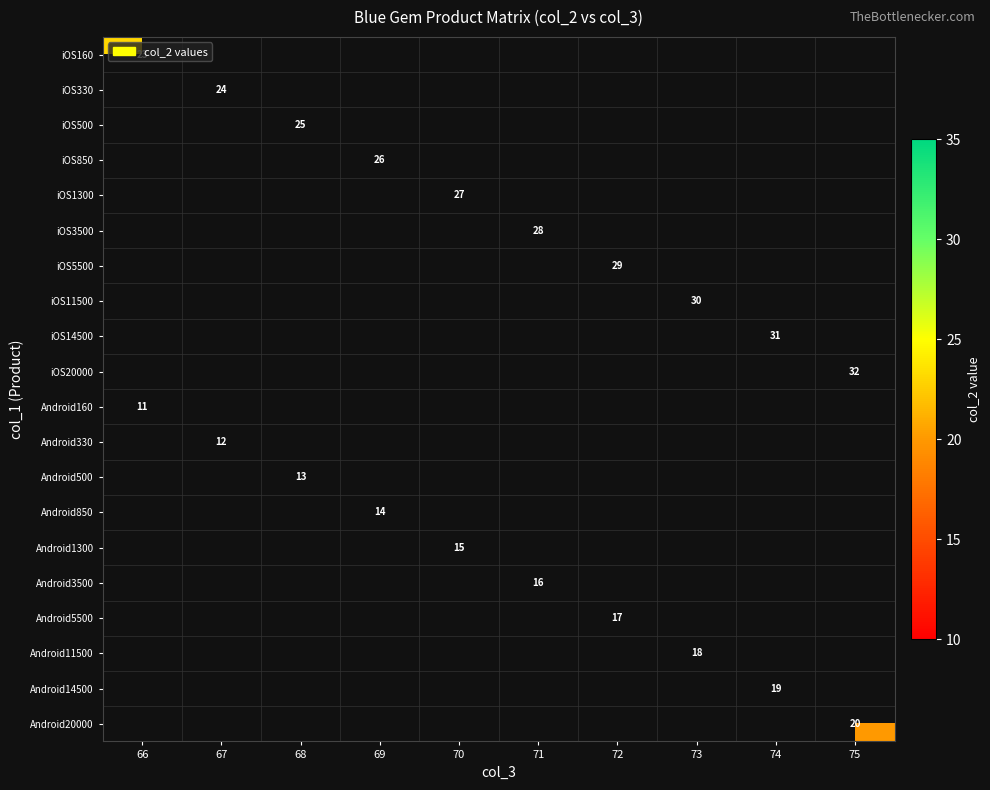

The Android330 series shows 5 at 67. True or false?

False